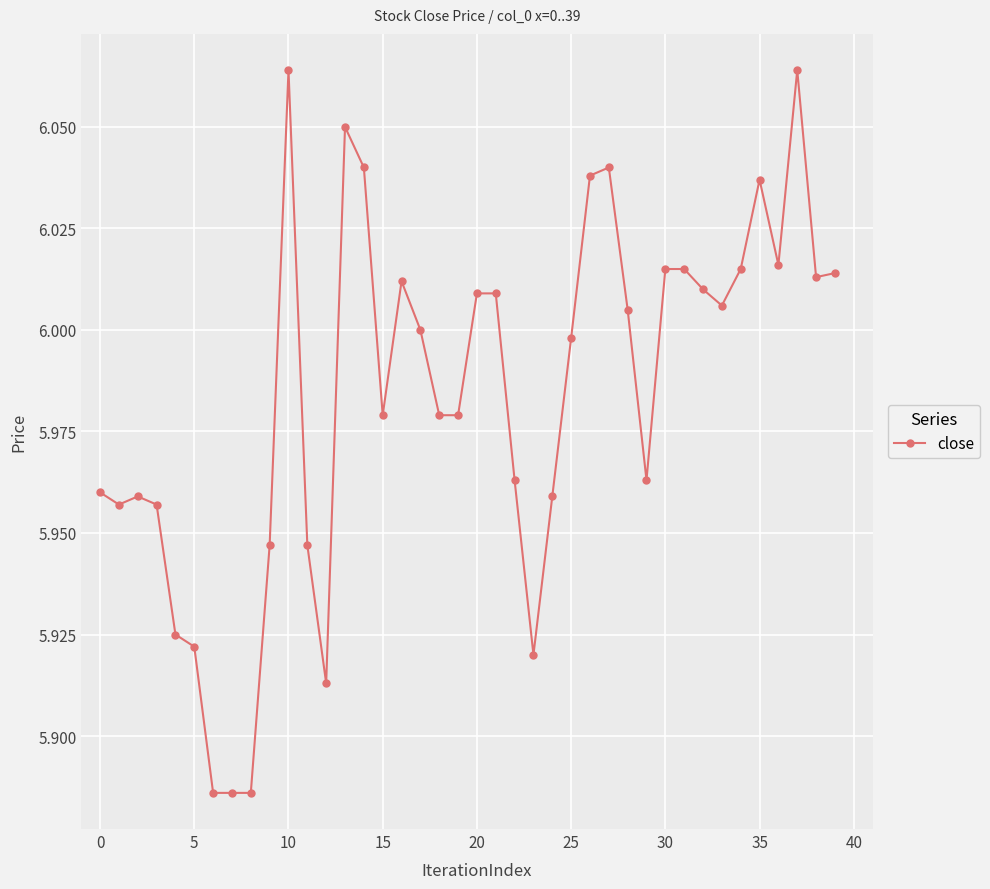

True or false: the data has more than 2 interior local peaks.

True